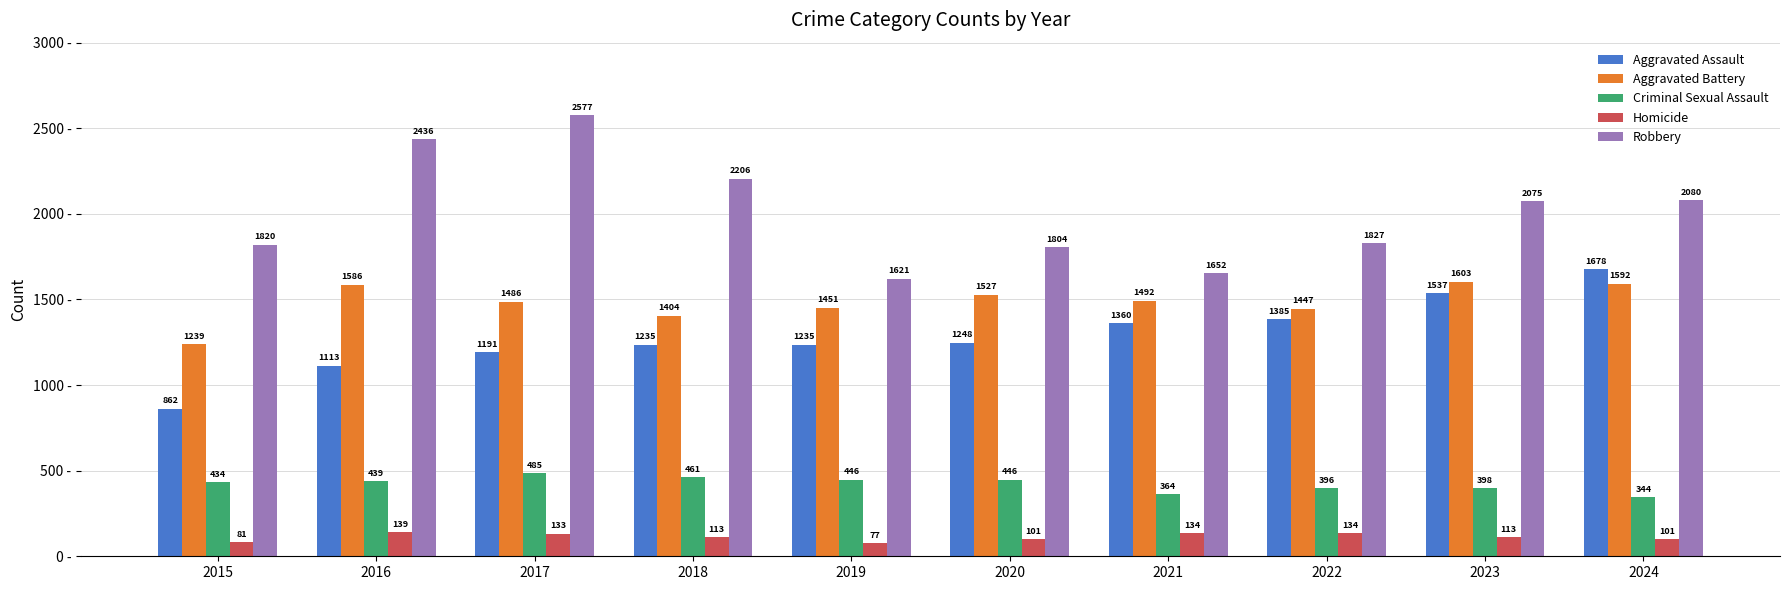

What is the total value across all series at 2021?

5002